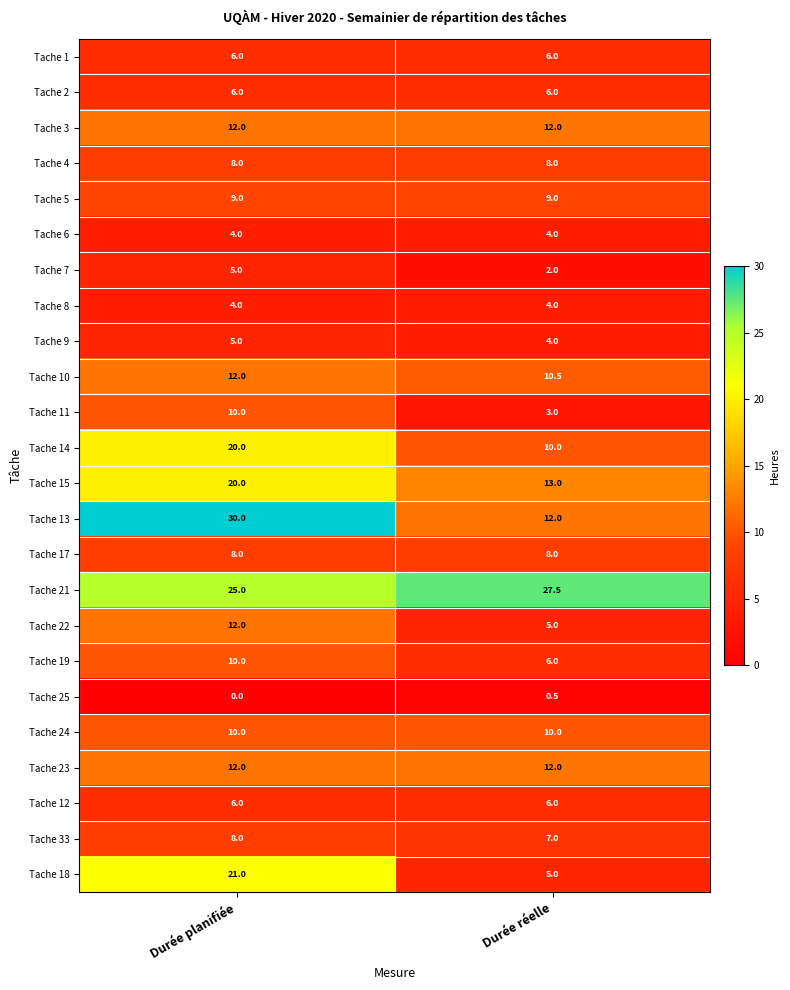

How many categories are shown in the chart?

2